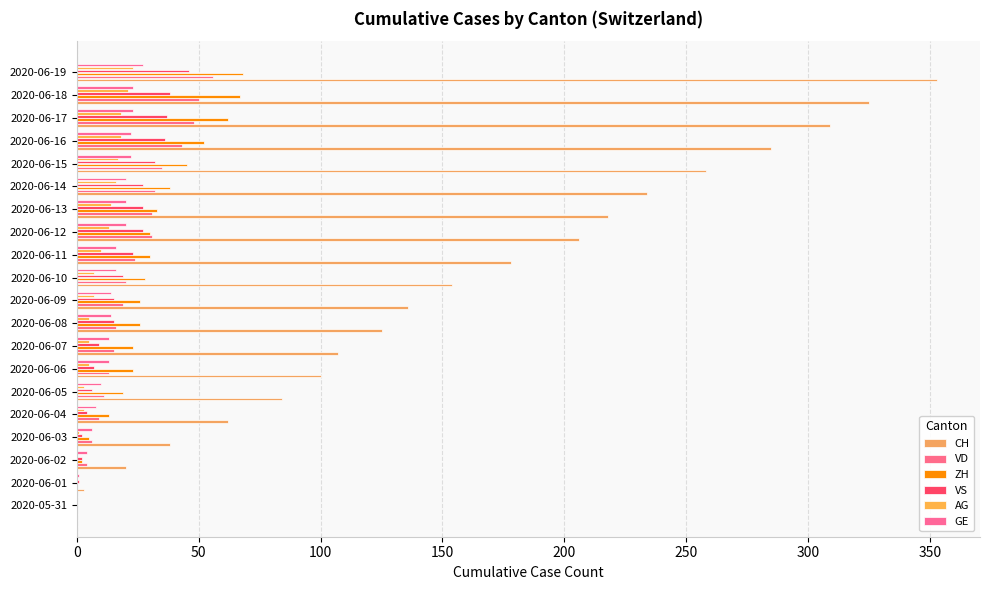

Reading right to left, list all the values displayed in this chart.

CH: 353	325	309	285	258	234	218	206	178	154	136	125	107	100	84	62	38	20	3	0
VD: 56	50	48	43	35	32	31	31	24	20	19	16	15	13	11	9	6	4	0	0
ZH: 68	67	62	52	45	38	33	30	30	28	26	26	23	23	19	13	5	2	0	0
VS: 46	38	37	36	32	27	27	27	23	19	15	15	9	7	6	4	2	2	1	0
AG: 23	21	18	18	17	16	14	13	10	7	7	5	5	5	3	3	1	0	0	0
GE: 27	23	23	22	22	20	20	20	16	16	14	14	13	13	10	8	6	4	1	0